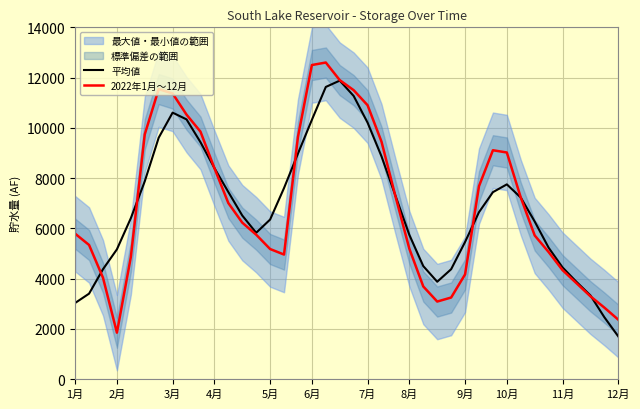

What is the maximum value for 2022年1月～12月?

12600.0